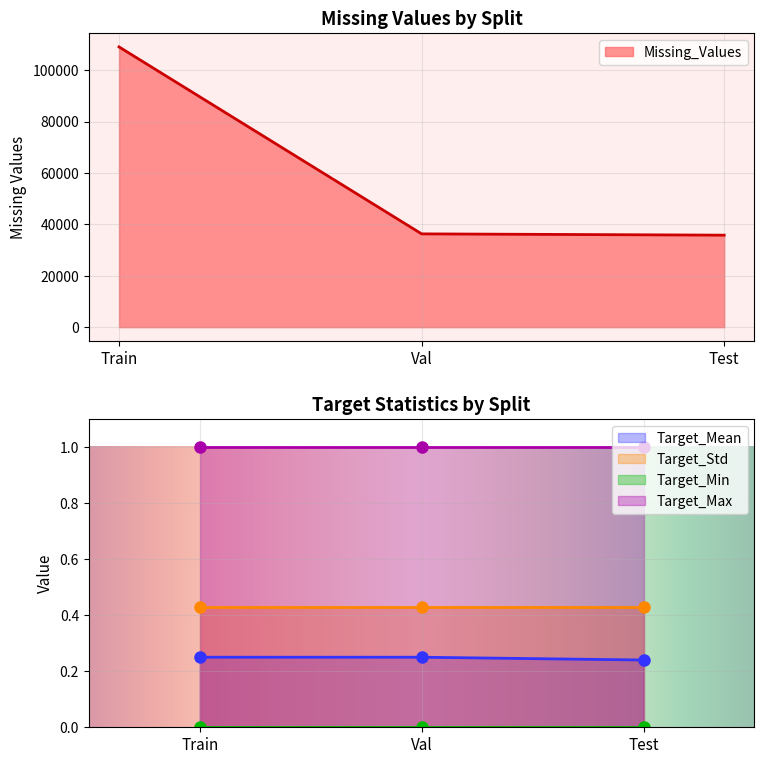

What is the maximum value shown in the chart?

109044.0